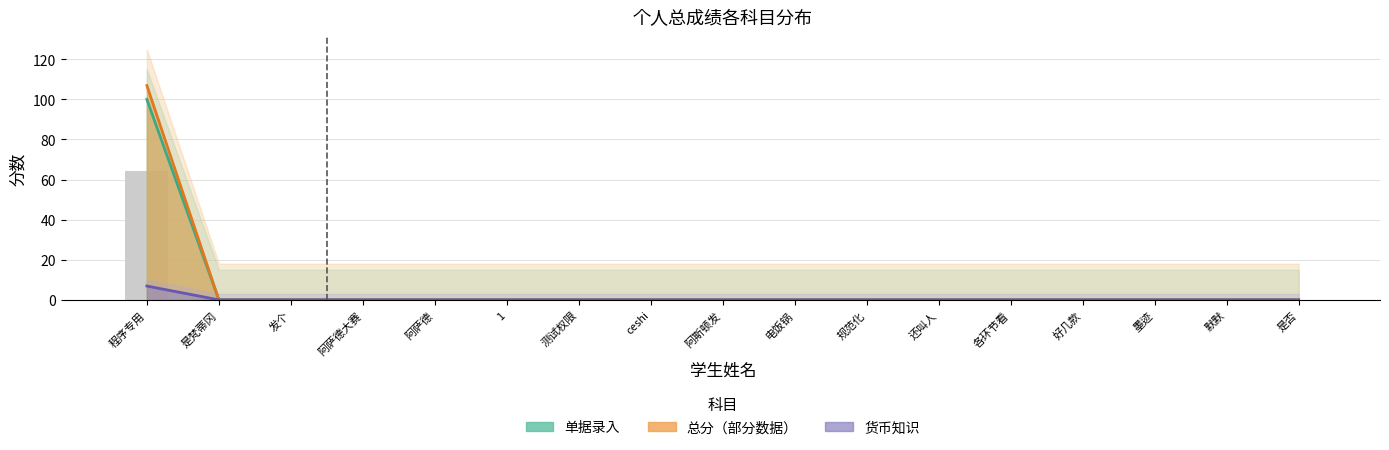

The 总分 series shows -60.2 at ceshi. True or false?

False